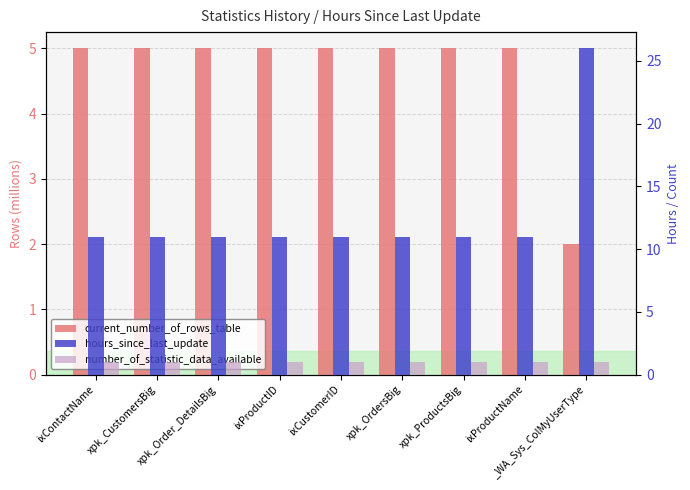

Which category has the highest value in the current_number_of_rows_table series?

ixContactName